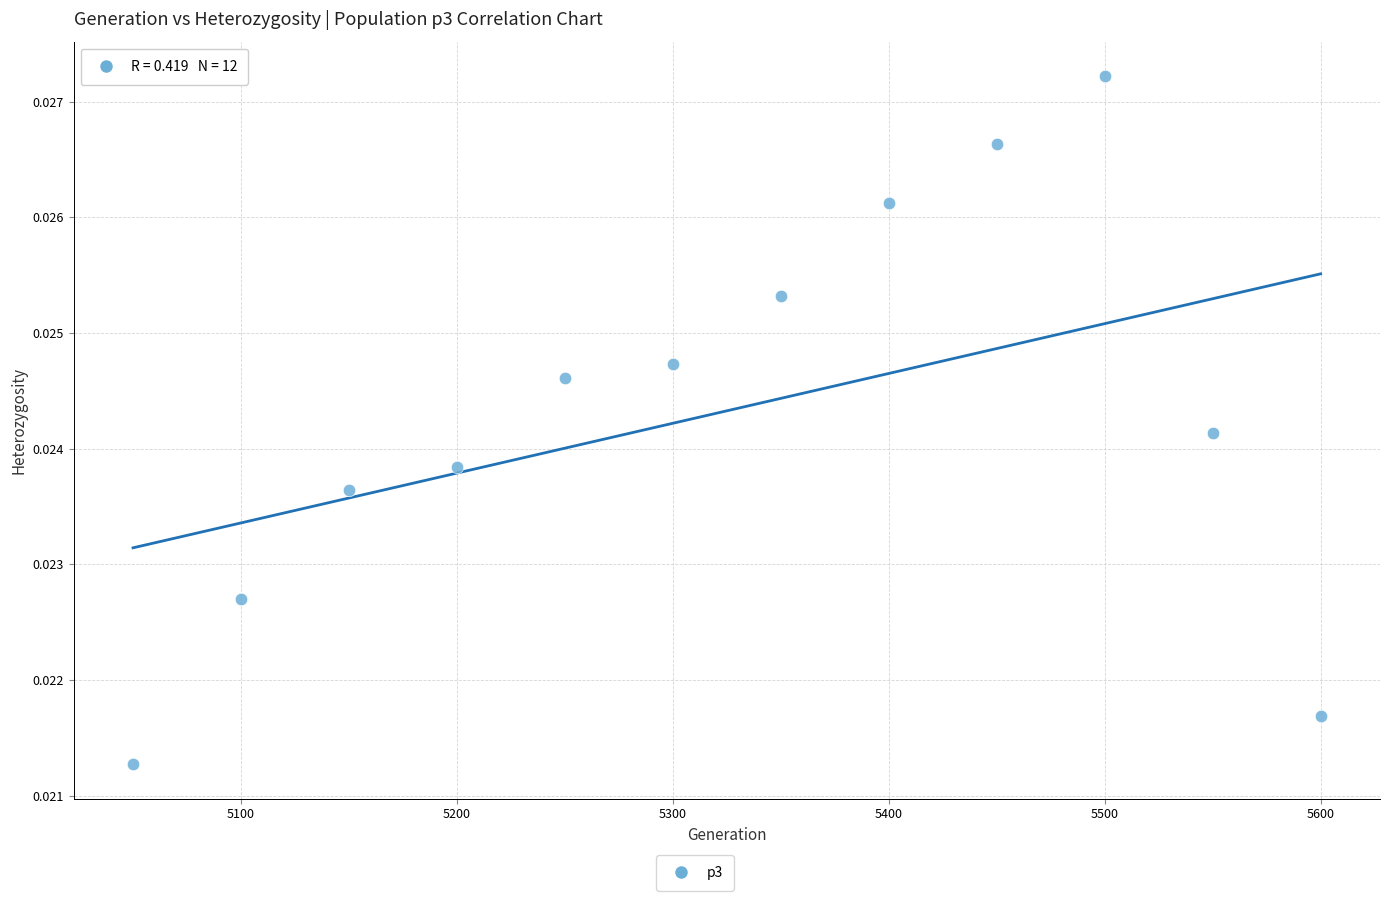

What is the average X value?

5325.0